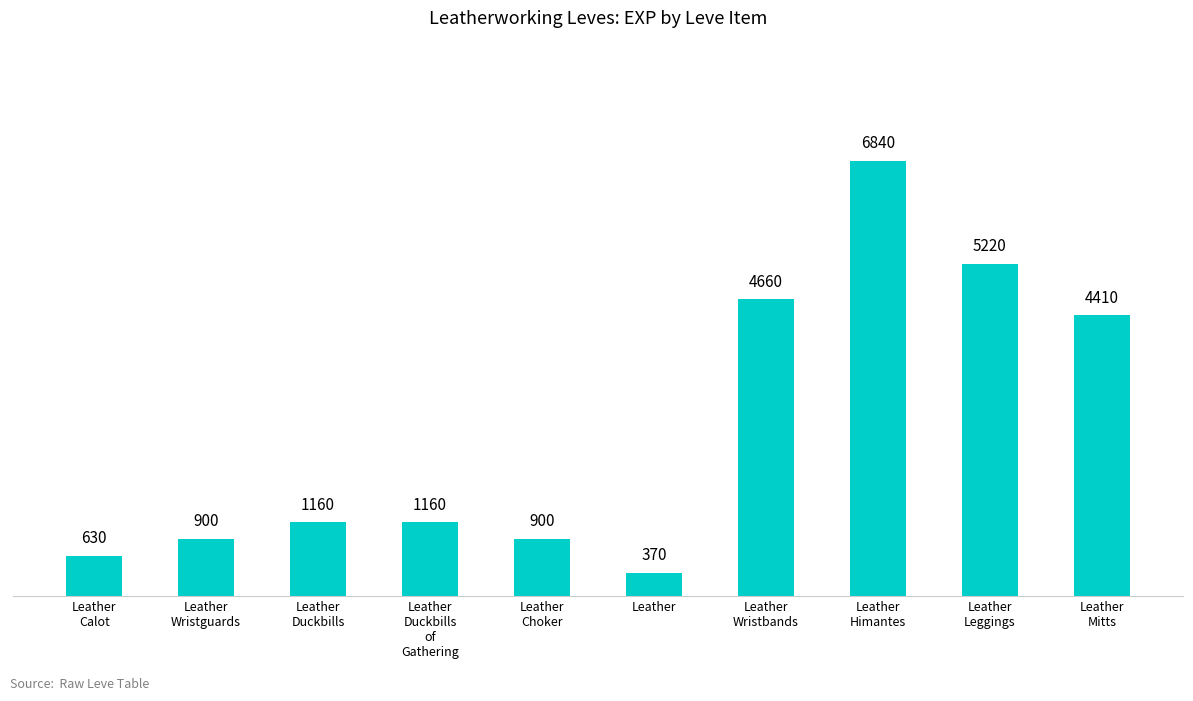

What is the value of the 3rd bar from the left?

1160